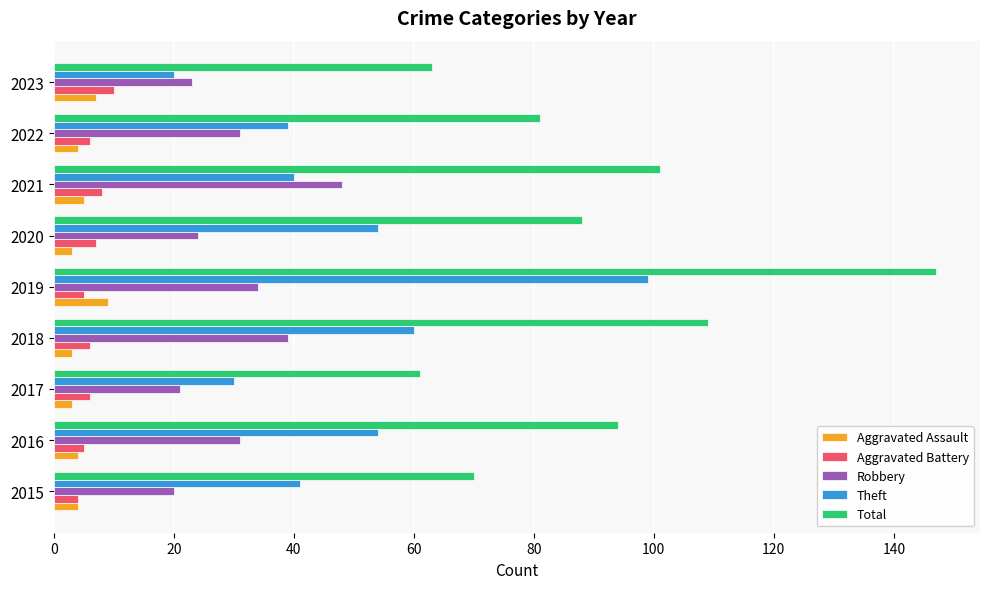

What is the difference between the second highest and minimum values in the Aggravated Assault series?

4